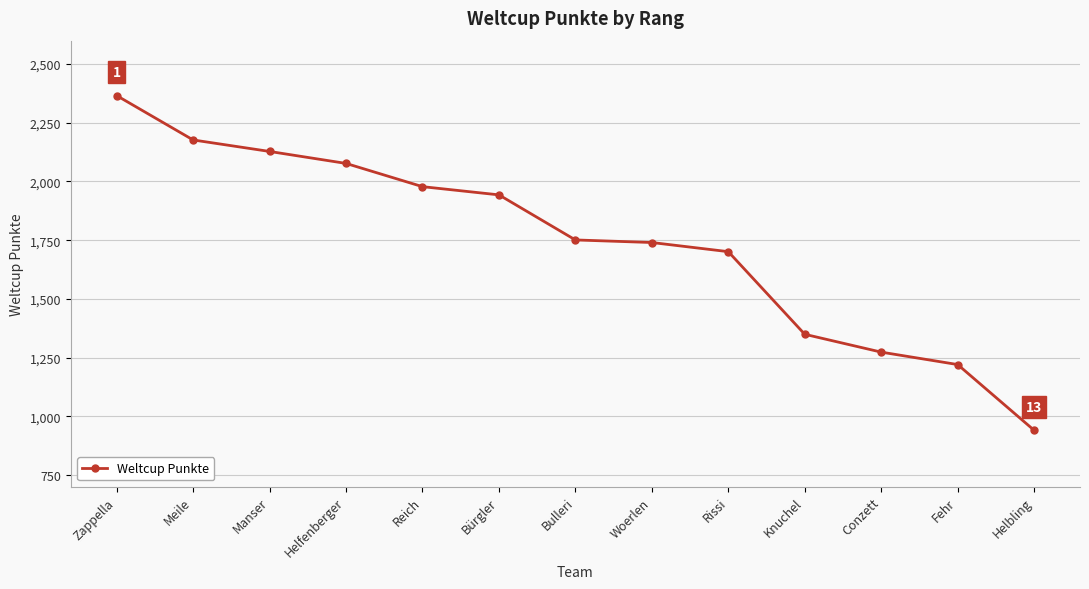

What is the value of the 4th point from the left?

2077